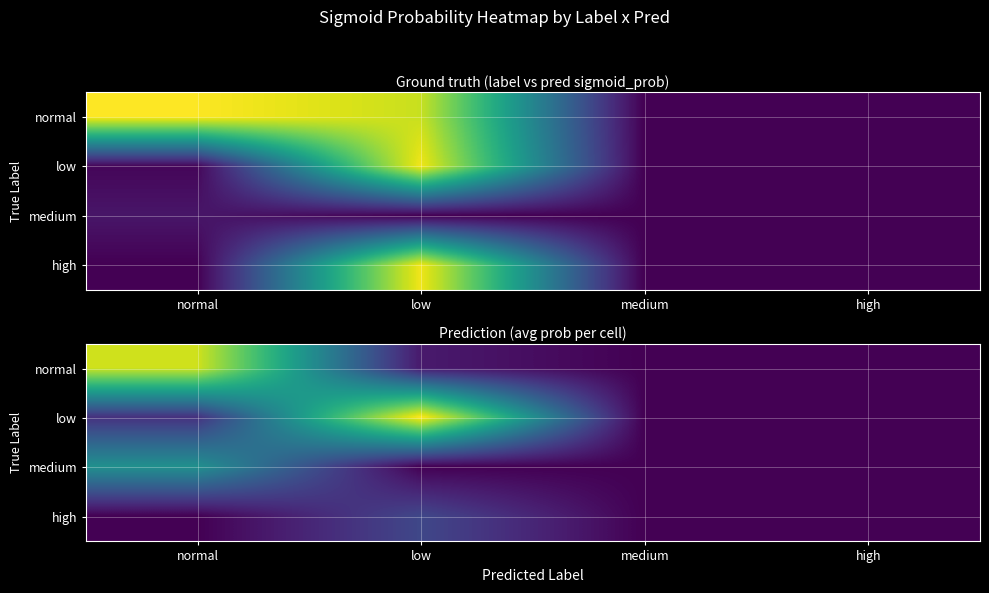

What is the greatest value displayed?

1.0